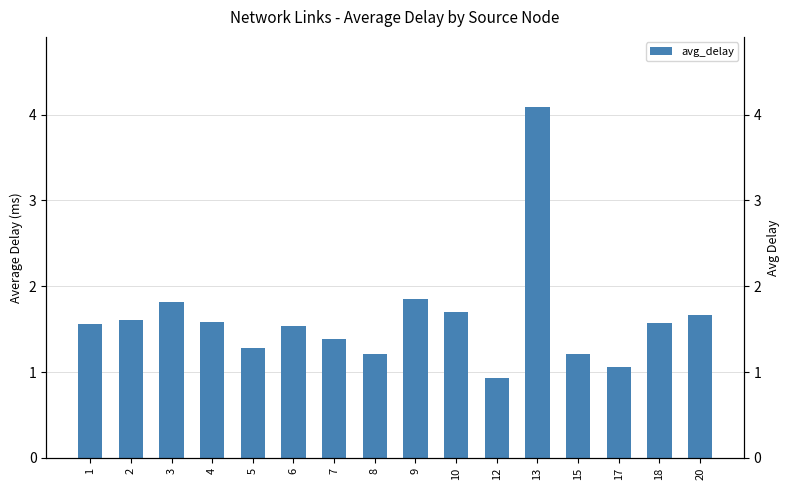

Where does the data first go above 1?

1